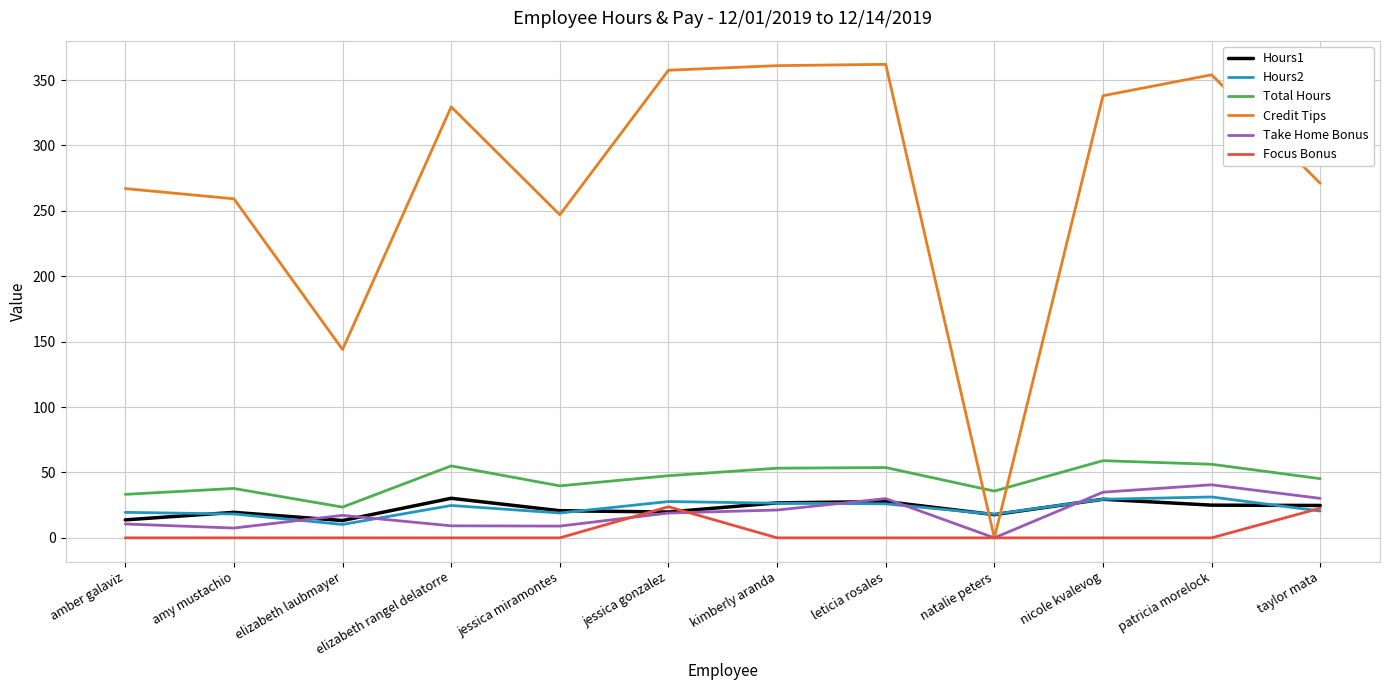

Is the value of Total Hours at jessica miramontes greater than the value of Hours2 at patricia morelock?

Yes